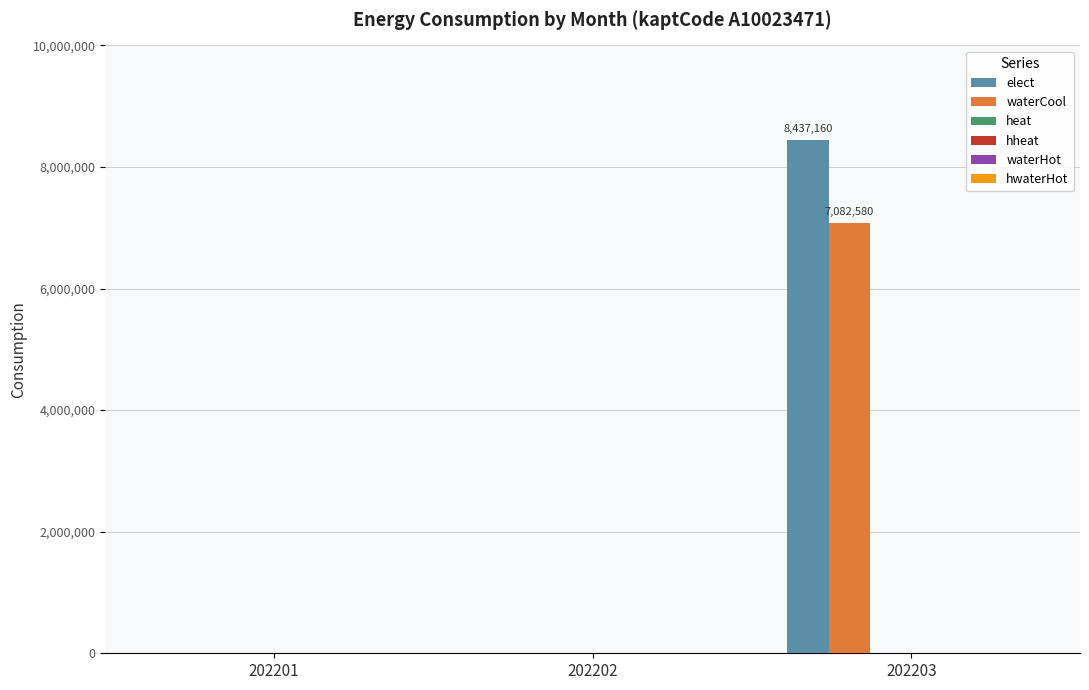

Which series has the largest total across all categories?

elect